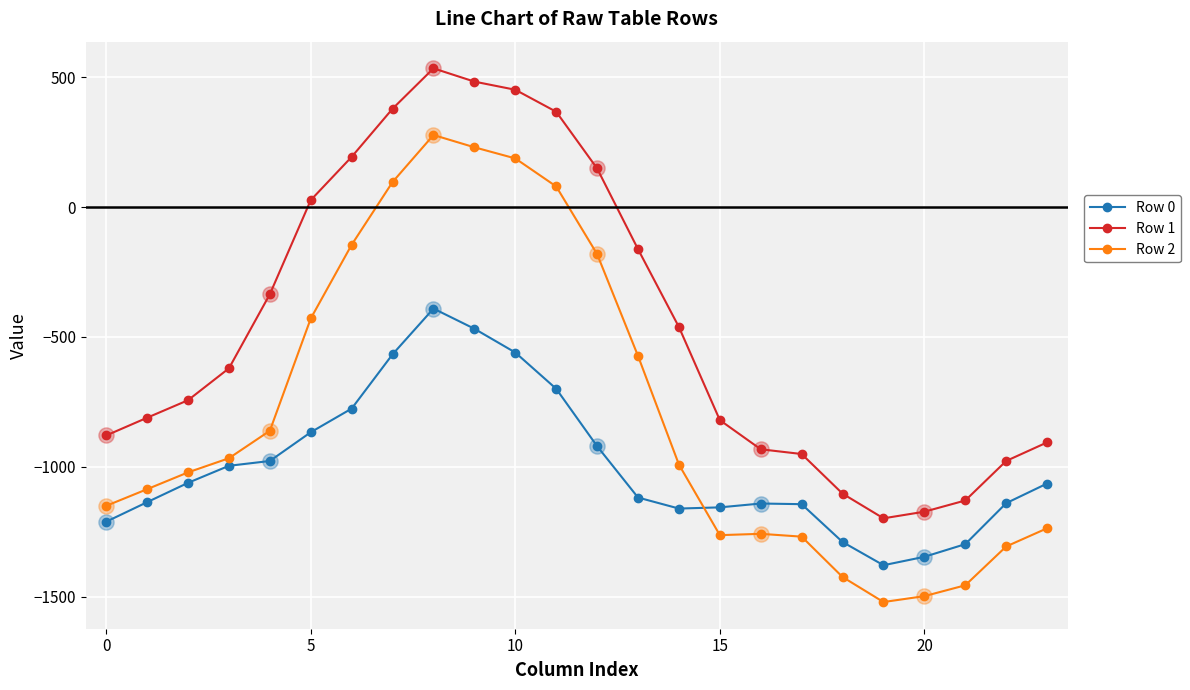

What are all the series names shown in the legend?

Row 0, Row 1, Row 2